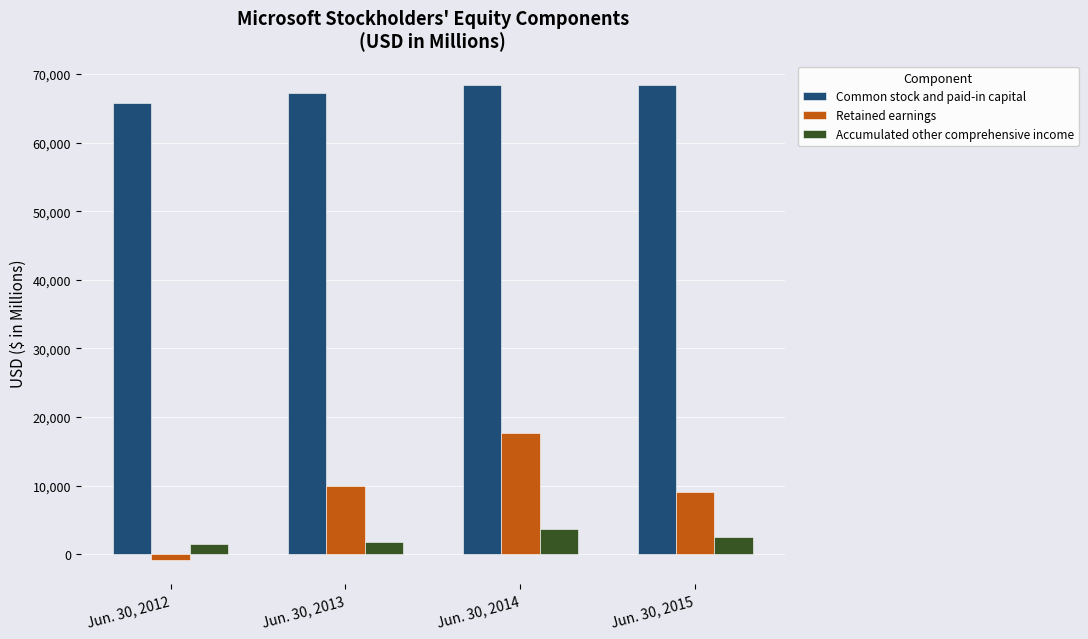

Which series changed the most between Jun. 30, 2012 and Jun. 30, 2013?

Retained earnings